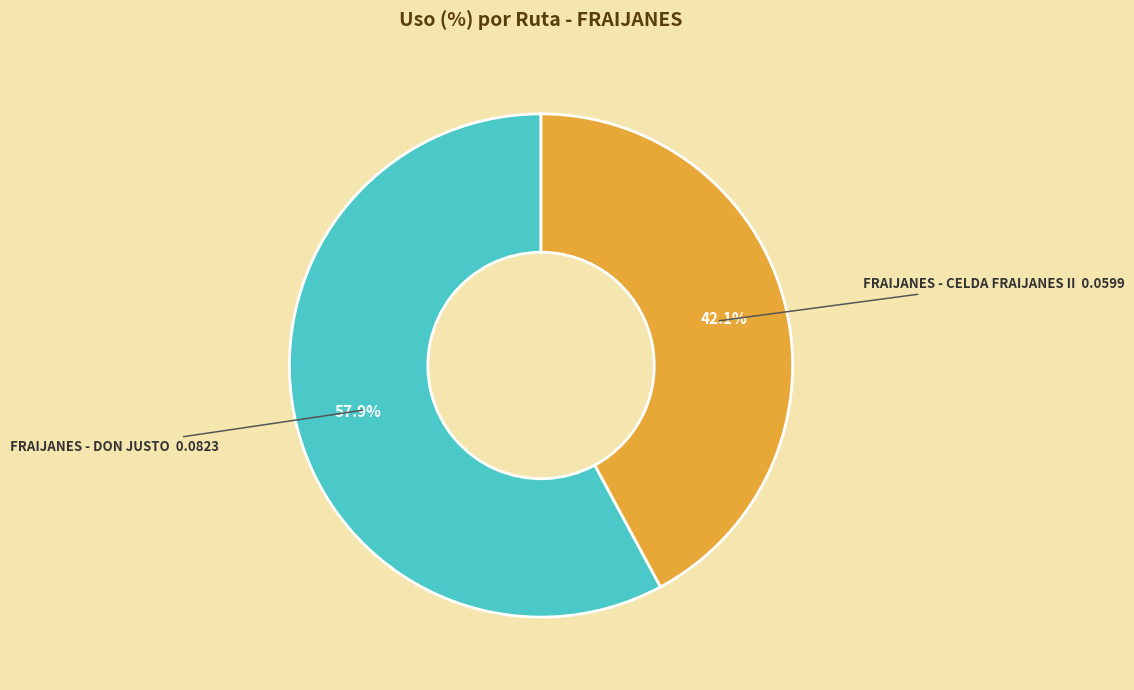

Is there a majority slice in this chart?

Yes